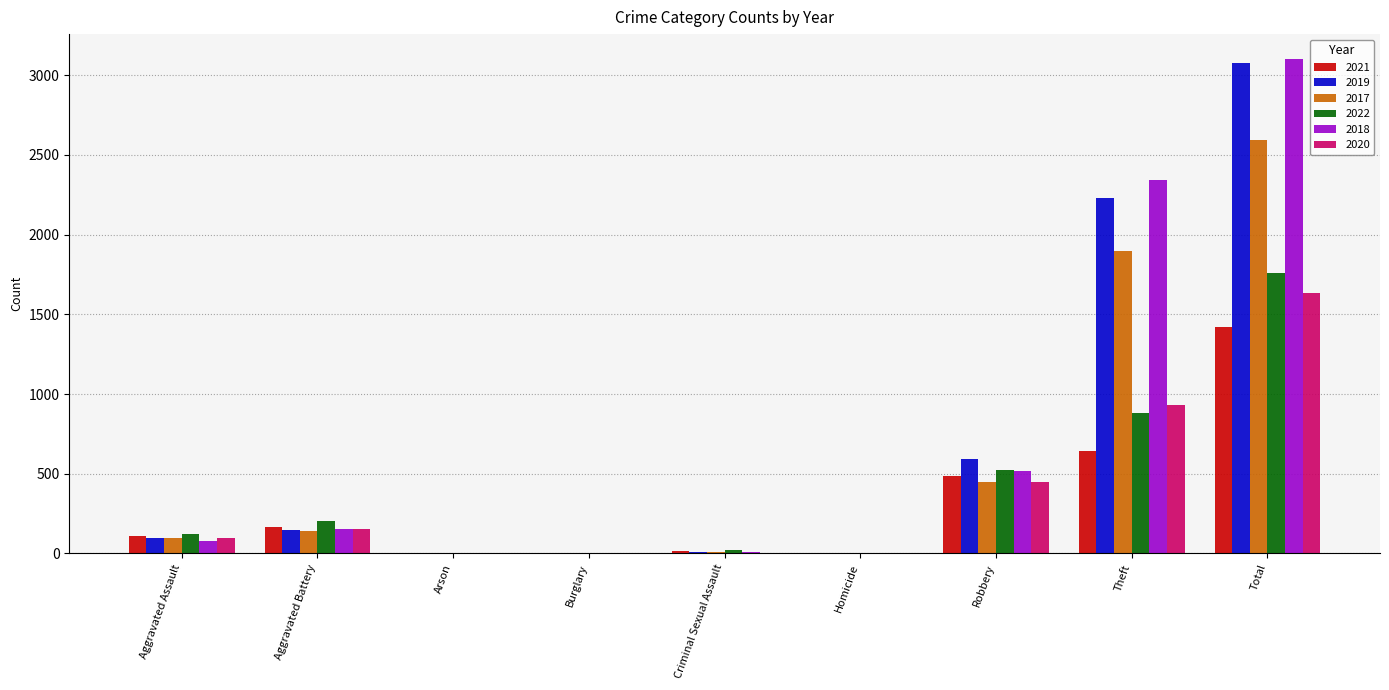

What is the maximum value for 2022?

1759